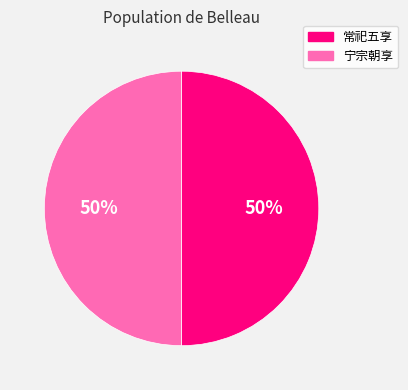

To the nearest percent, what is the average slice percentage?

50%